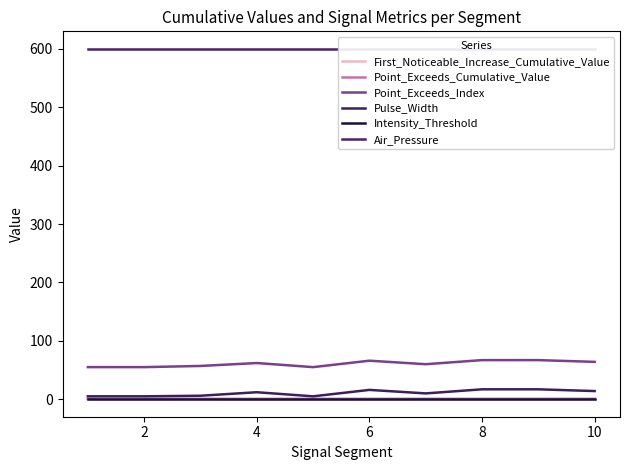

How many lines are shown in the chart?

6